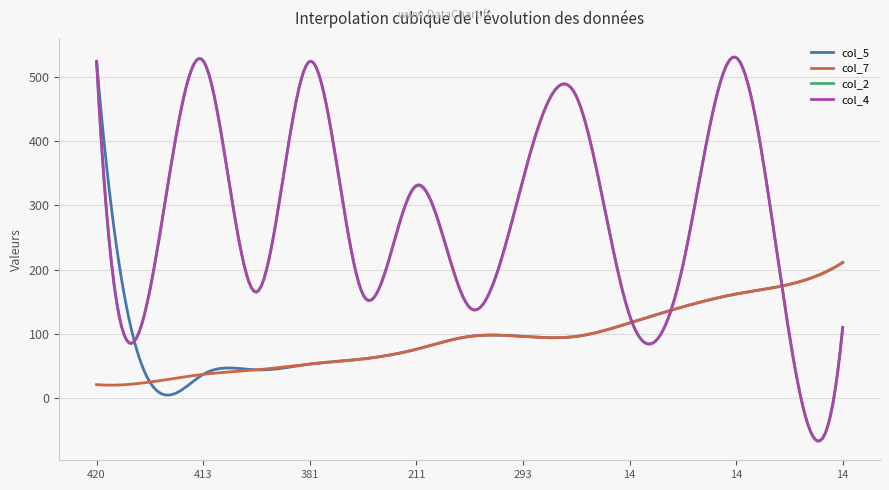

What is the maximum value for col_4?

530.5